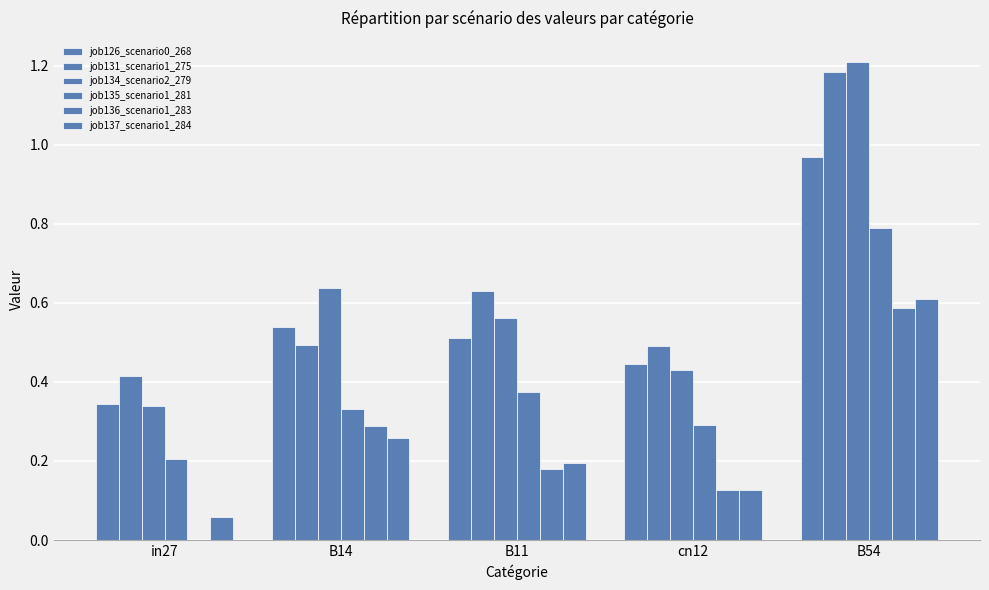

Are the bars grouped side by side (vs. stacked)?

Yes